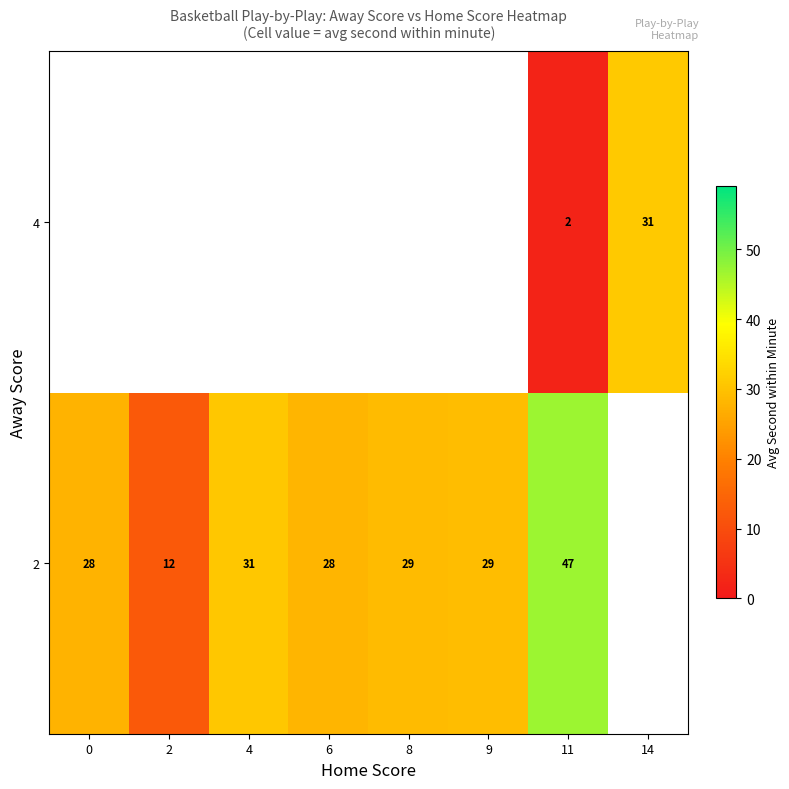

At which label is 2 closest to 29?

8